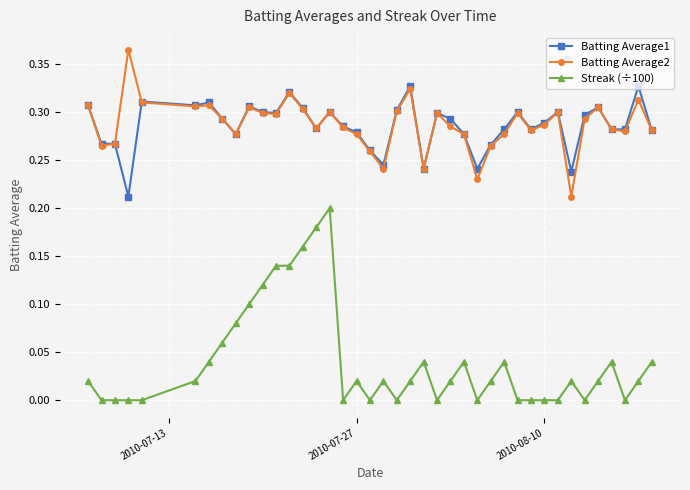

Count the number of data series in this chart.

3